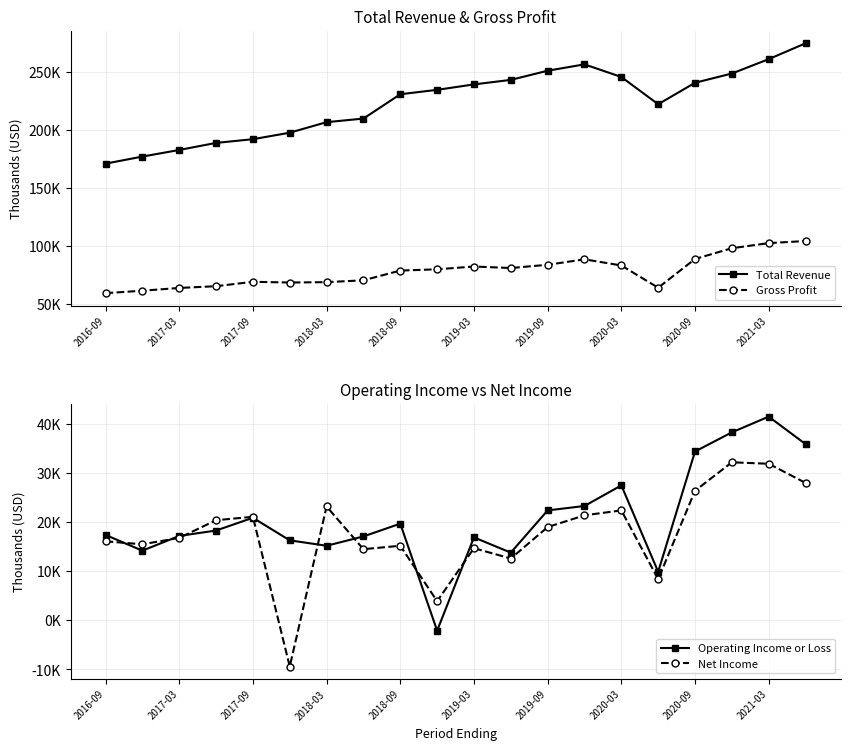

Reading right to left, transcribe all the data shown in this chart.

Total Revenue: 275100	261400	249000	241000	222500	246000	256900	251400	243500	239600	234900	231100	210100	207000	197900	192300	189100	183000	177300	171200
Gross Profit: 104400	102600	98200	88900	64100	83300	88600	83900	81100	82400	80000	78900	70500	68900	68600	69200	65400	63900	61500	59400
Operating Income or Loss: 35900	41500	38300	34400	9900	27500	23300	22400	13800	16900	-2100	19700	17100	15200	16300	20900	18300	17200	14200	17400
Net Income: 28000	31900	32200	26400	8400	22400	21400	19000	12600	14700	3900	15200	14500	23200	-9400	21100	20400	16800	15500	16100